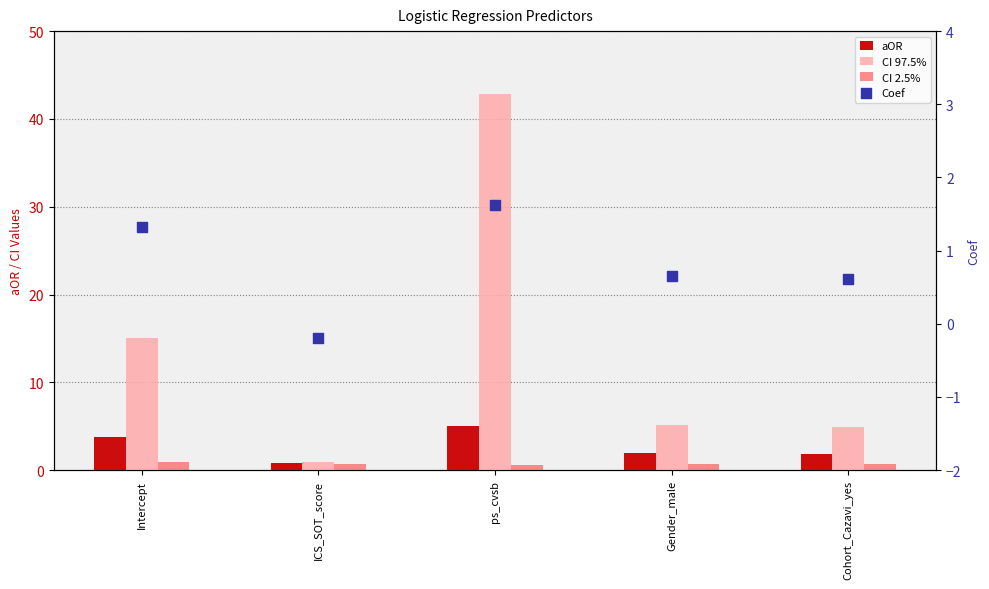

Which series has the largest Y range (max minus min)?

CI 97.5%